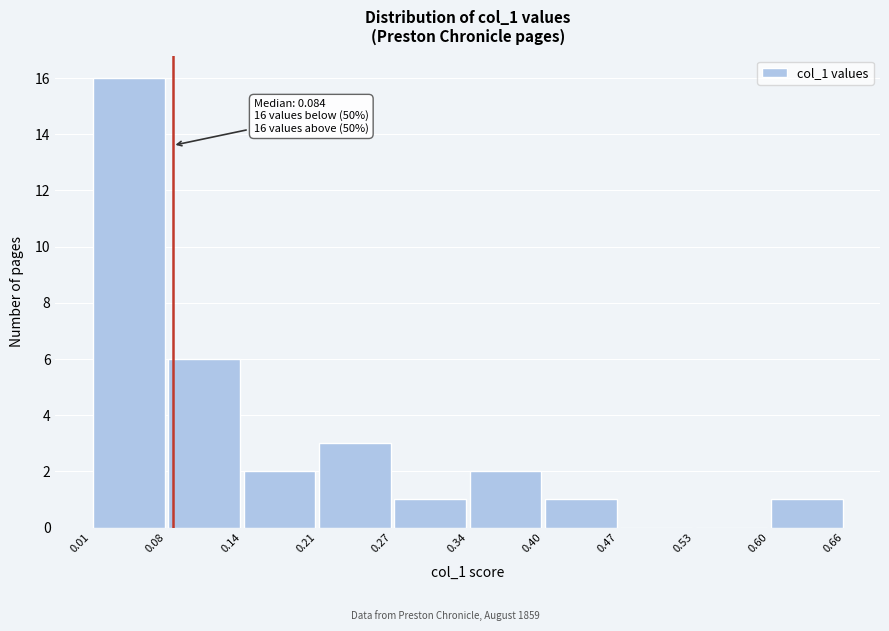

Over which range of the x-axis is the bar tallest?

0.01 to 0.08